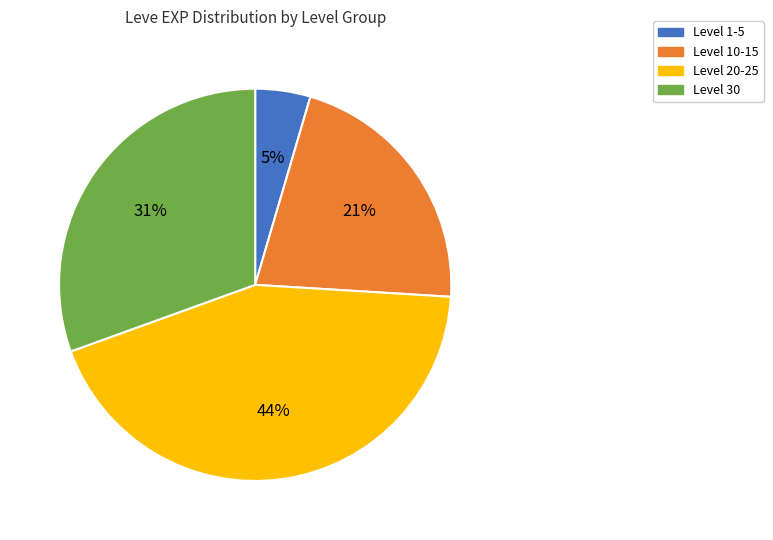

Does any single category account for the majority?

No